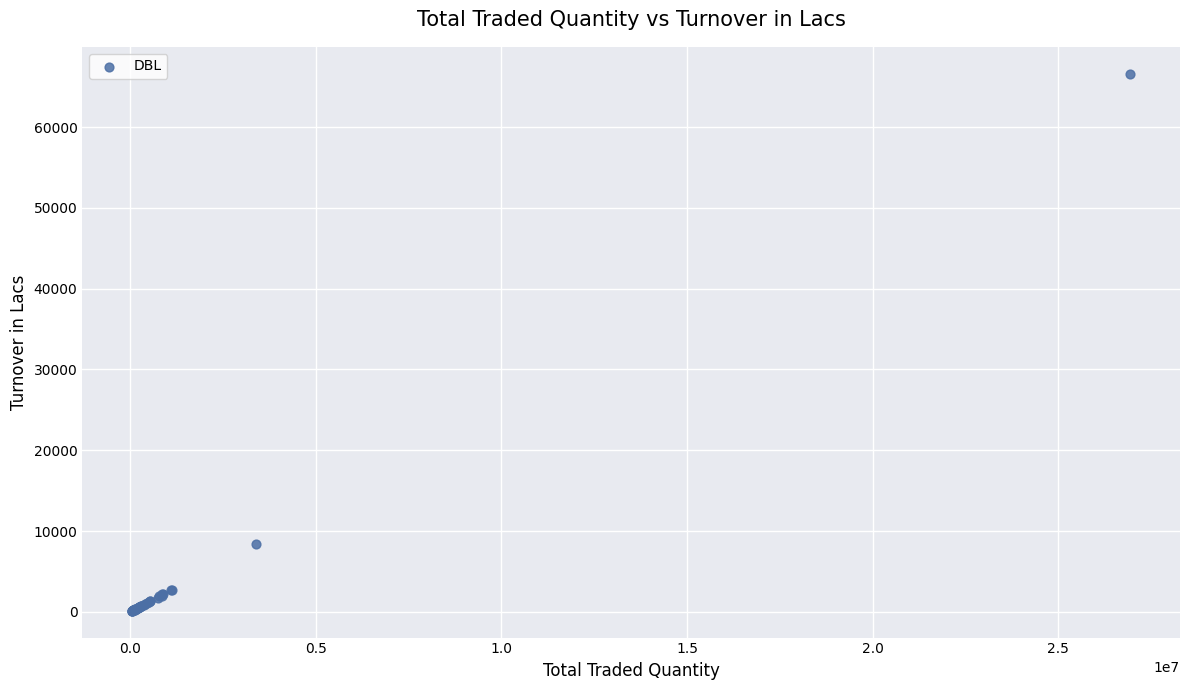

What Y value in the scatter plot is closest to 33370?

8460.1